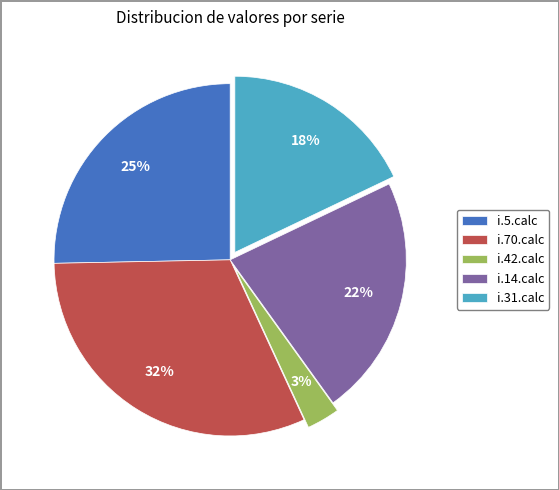

To the nearest percent, what percentage of the pie is i.31.calc?

18%